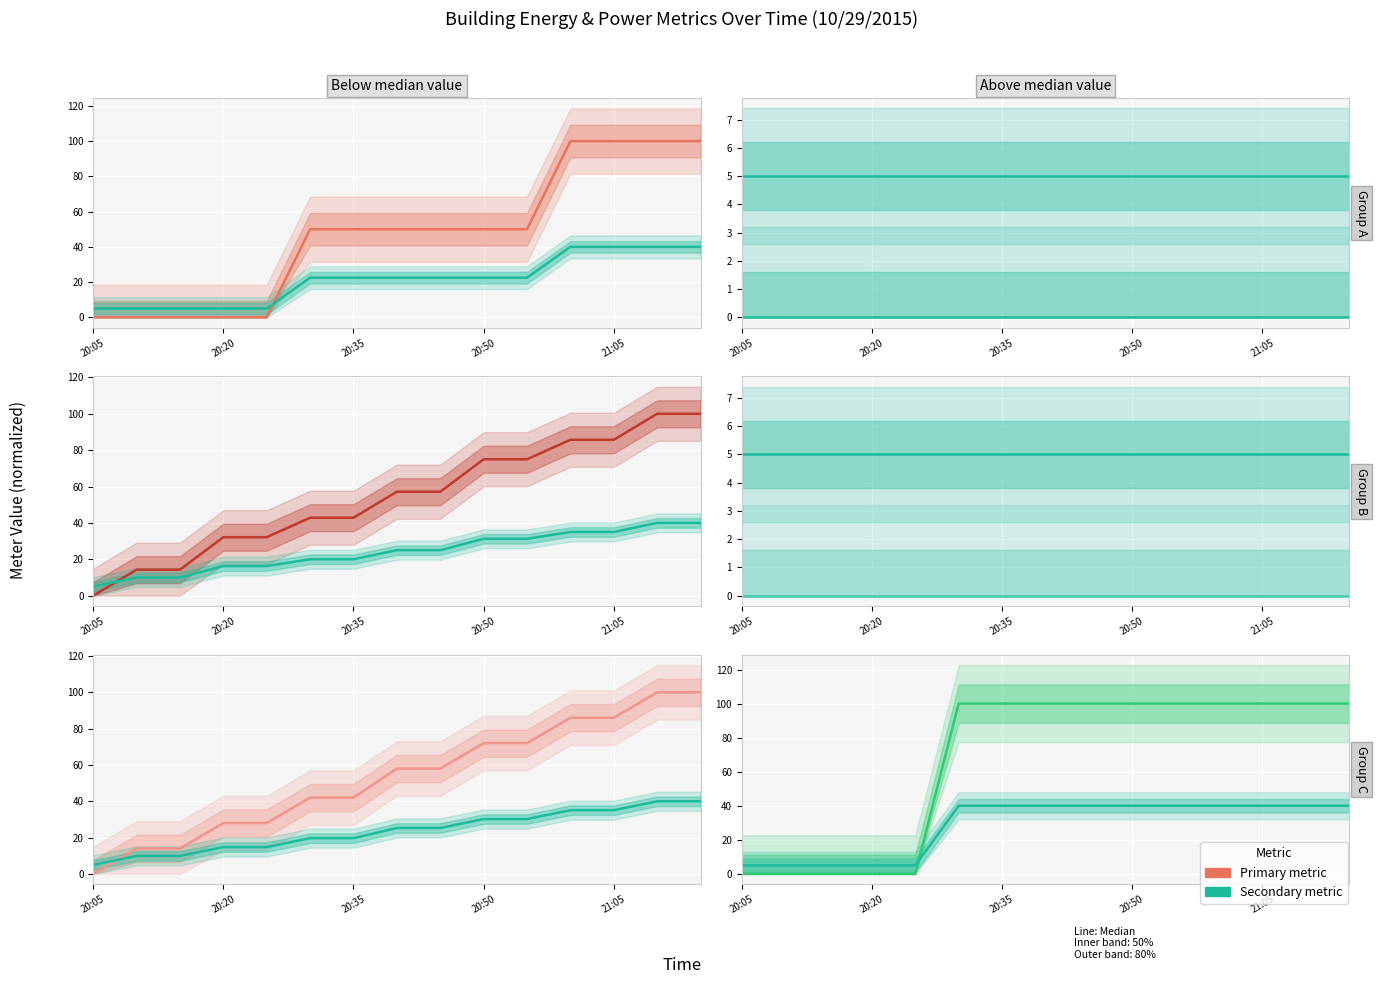

What is the difference between the highest and lowest values at 20:55?

44.8